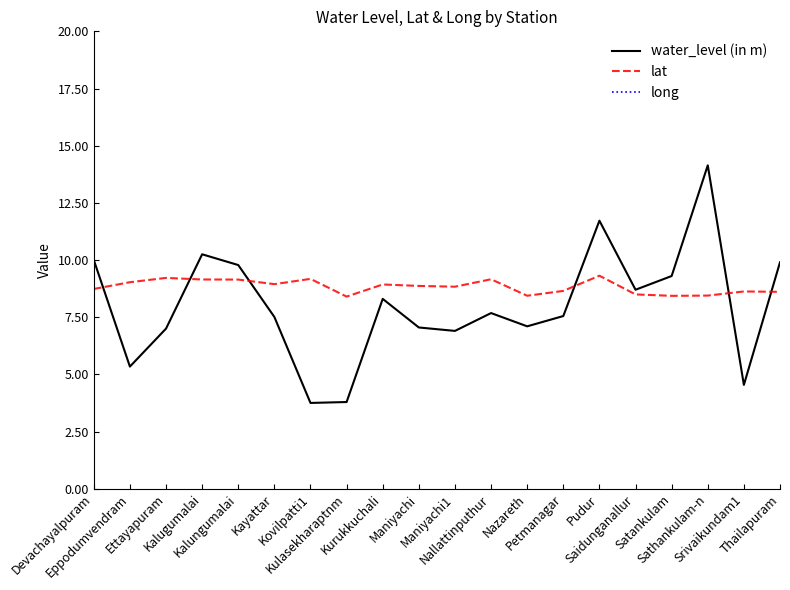

What is the difference between the highest and lowest values at Devachayalpuram?

69.2